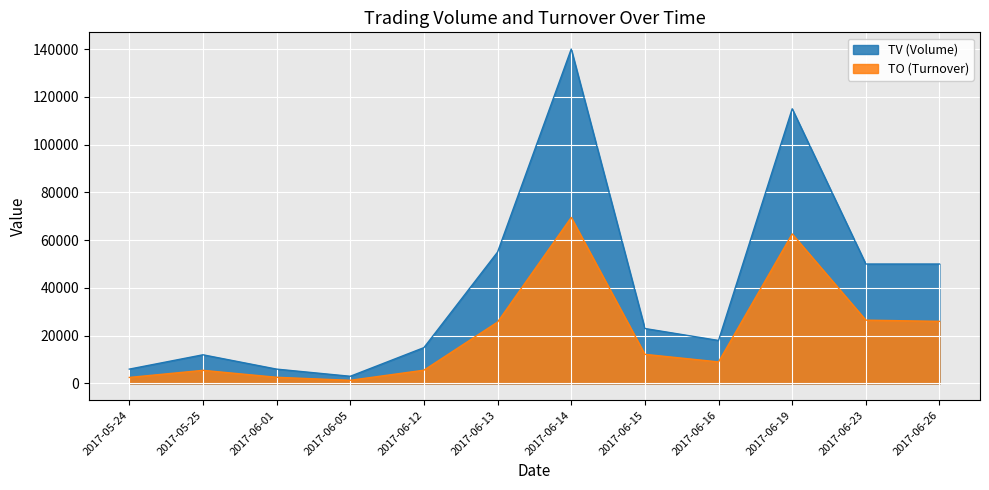

Where is the first local minimum for TO?

2017-06-05